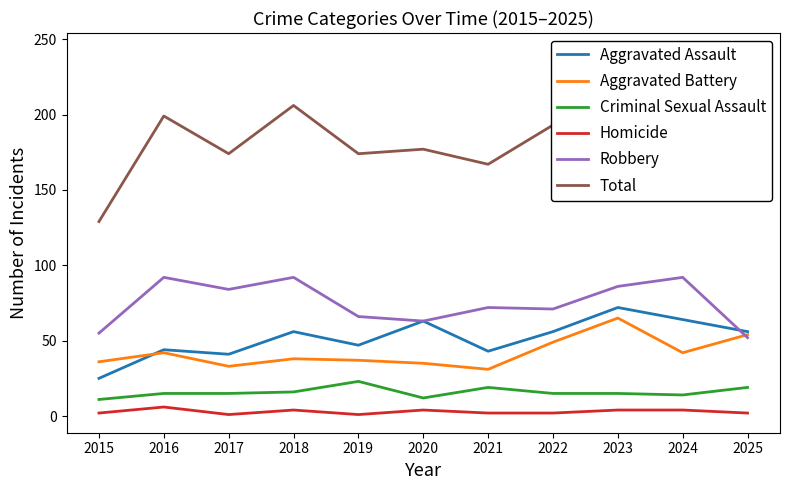

At how many categories does at least one series exceed 177?

6